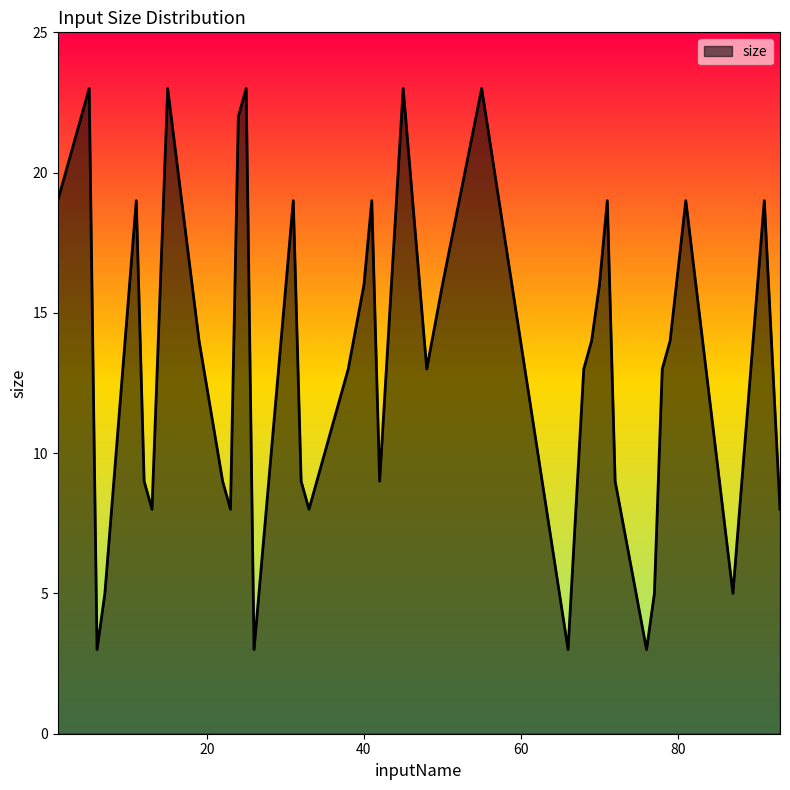

What is the maximum value shown in the chart?

23